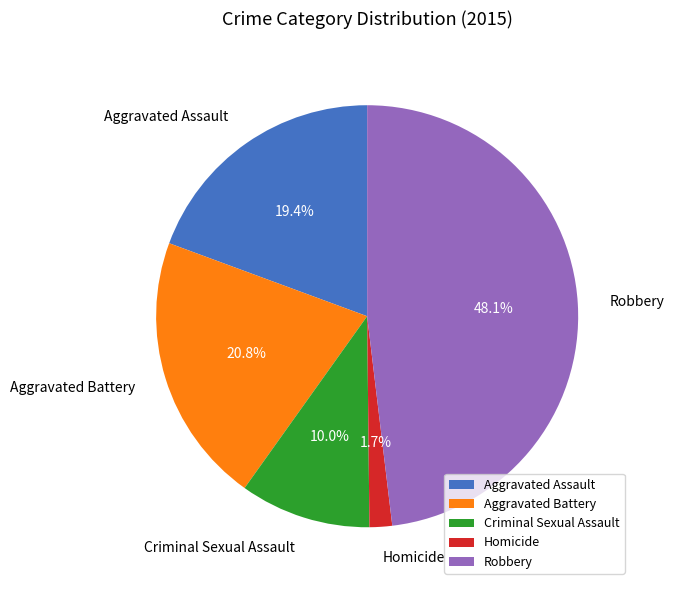

The Aggravated Assault slice represents 19% of the pie. True or false?

True